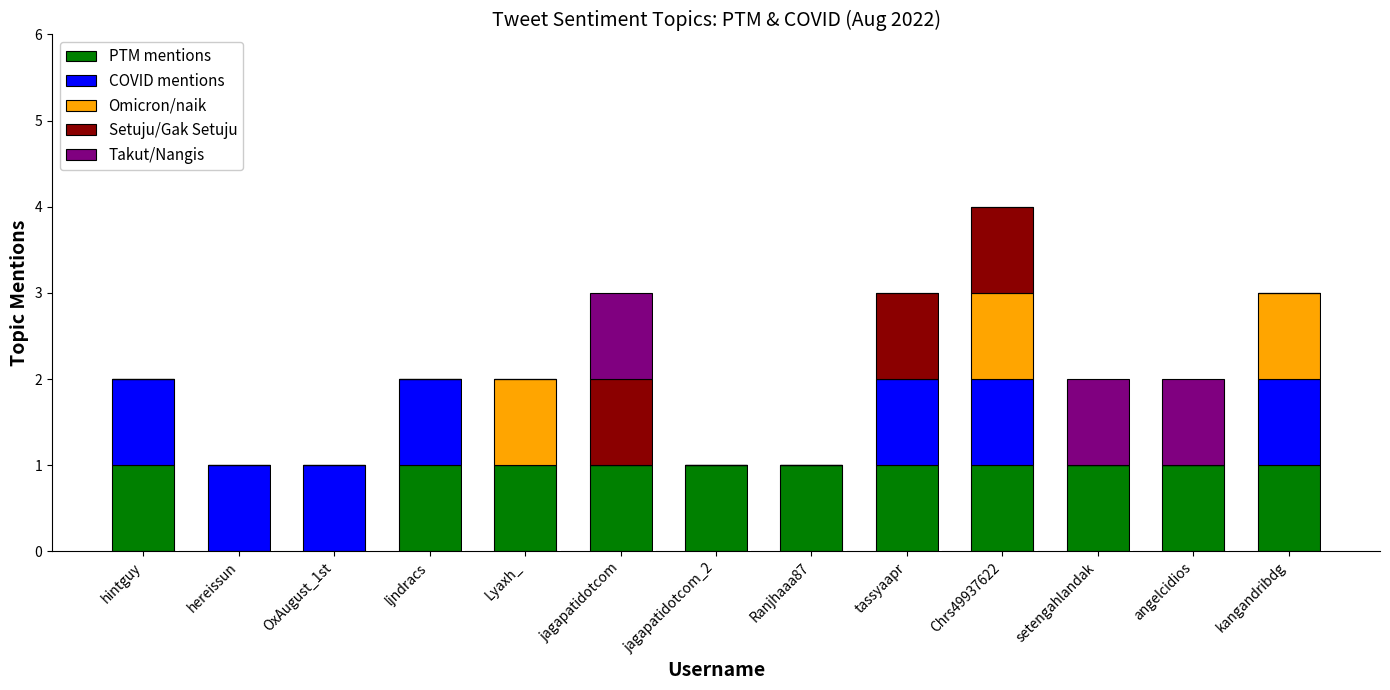

Count the number of categories in the chart.

13